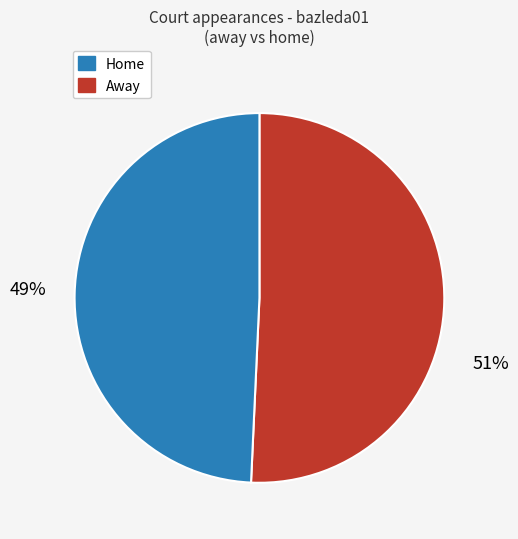

Does any single category account for the majority?

Yes